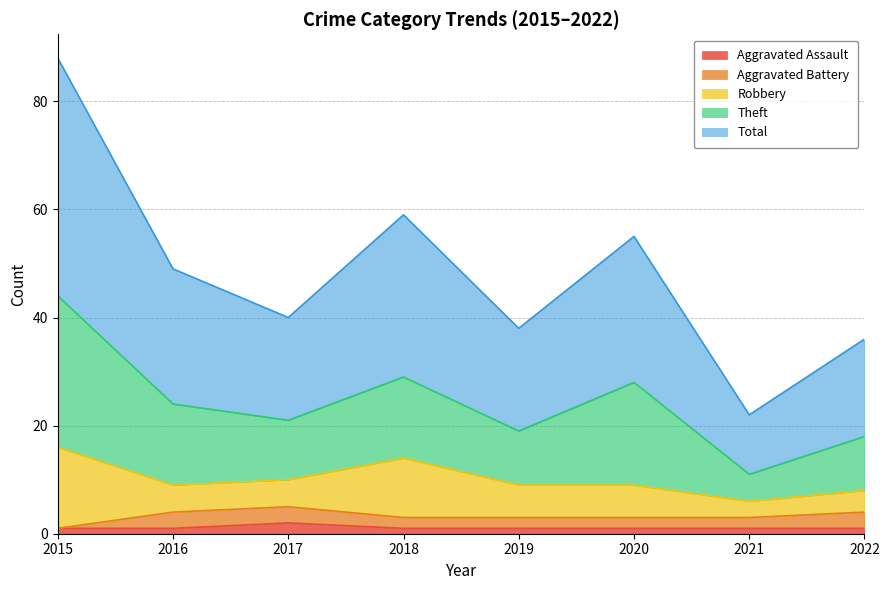

Is it true that Aggravated Assault equals 1 at 2020?

True